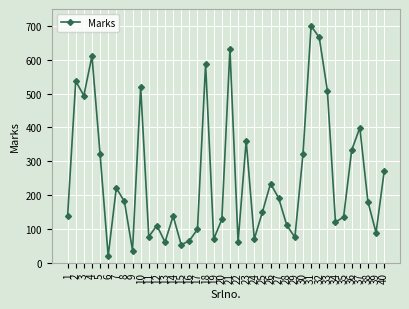

What is the greatest value displayed?

700